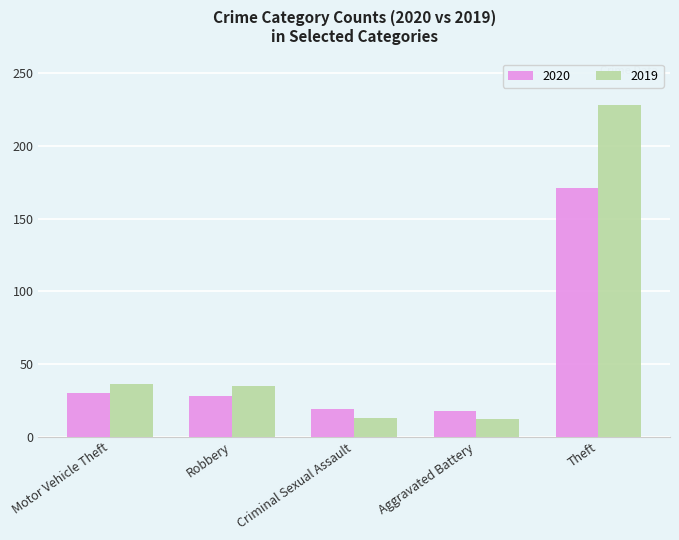

The 2020 series shows 30 at Motor Vehicle Theft. True or false?

True